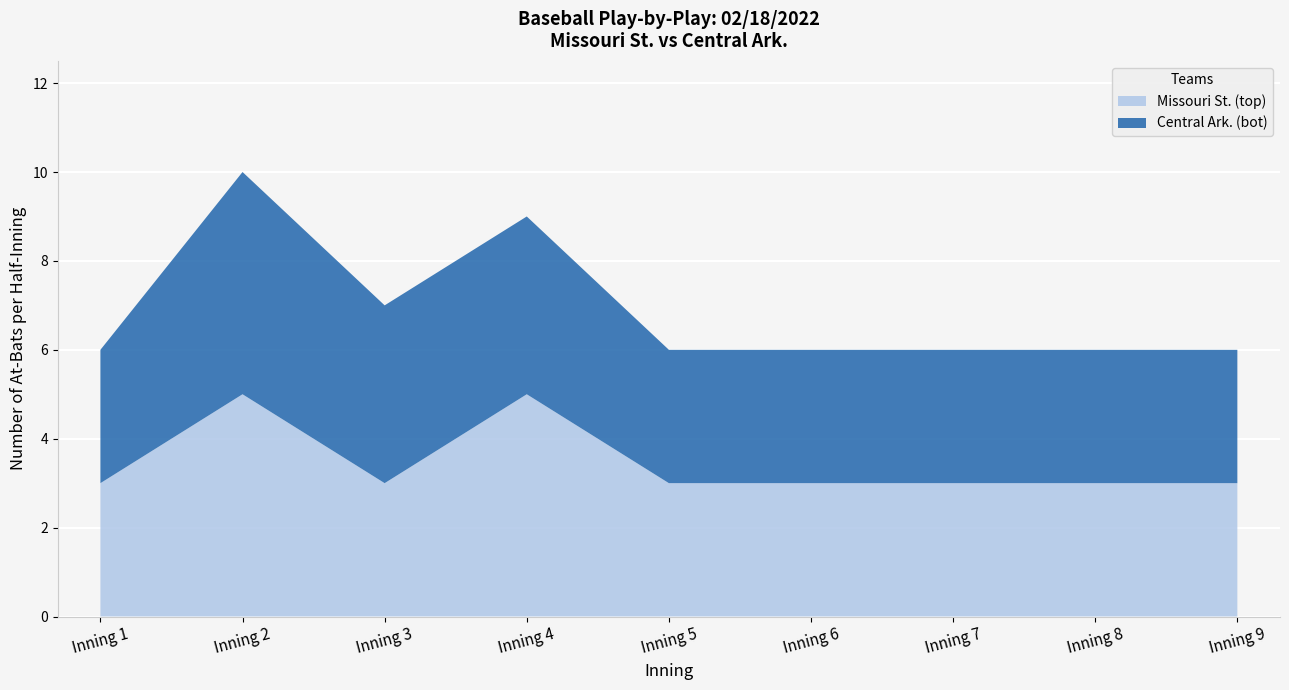

Between Inning 3 and Inning 6, which is larger?

Inning 3